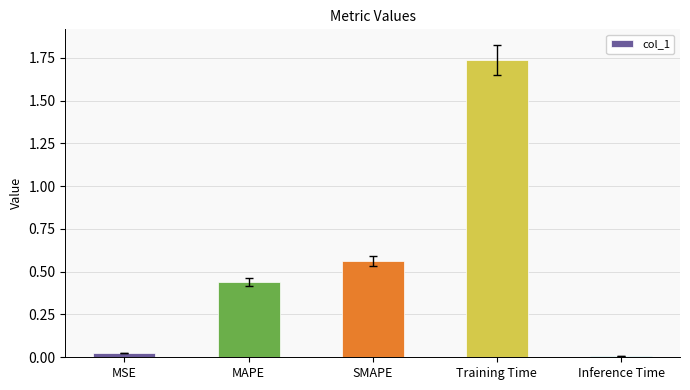

What is the label of the 5th bar from the left?

Inference Time